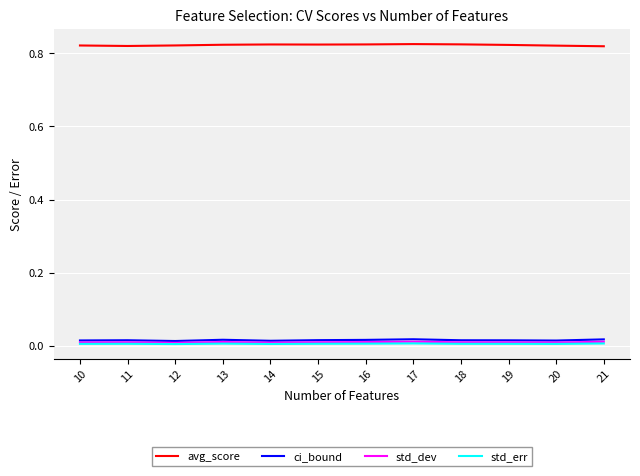

Is the value of ci_bound at 14 greater than the value of avg_score at 10?

No